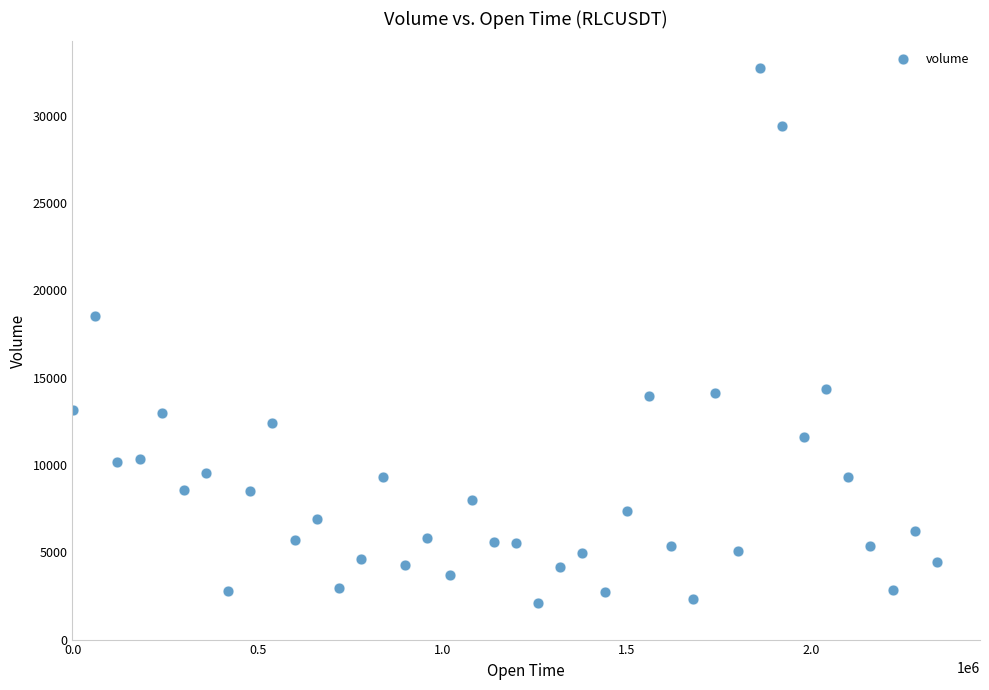

What Y value in the scatter plot is closest to 17404?

18544.5